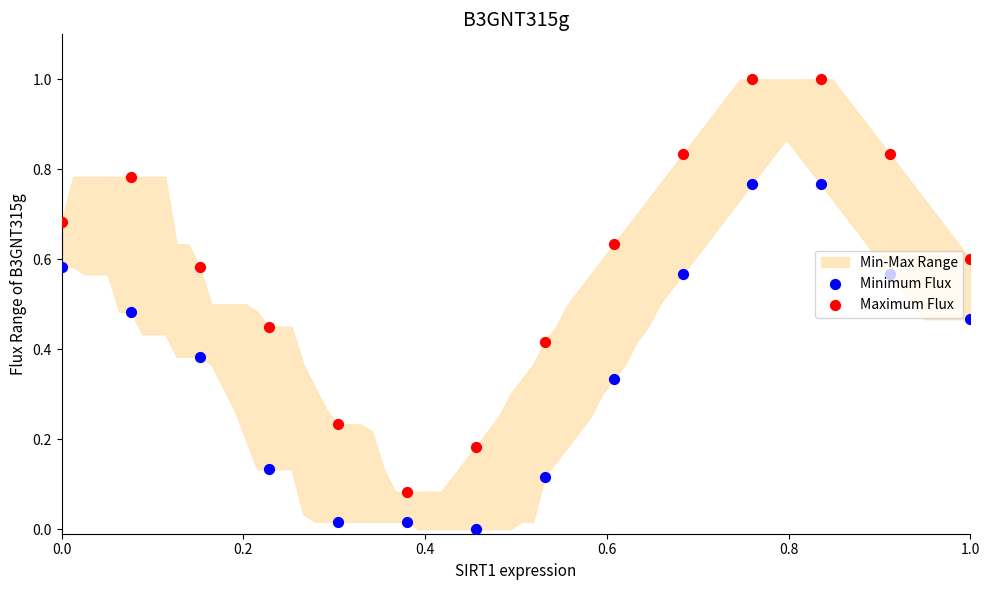

Which series has the largest Y range (max minus min)?

Maximum Flux